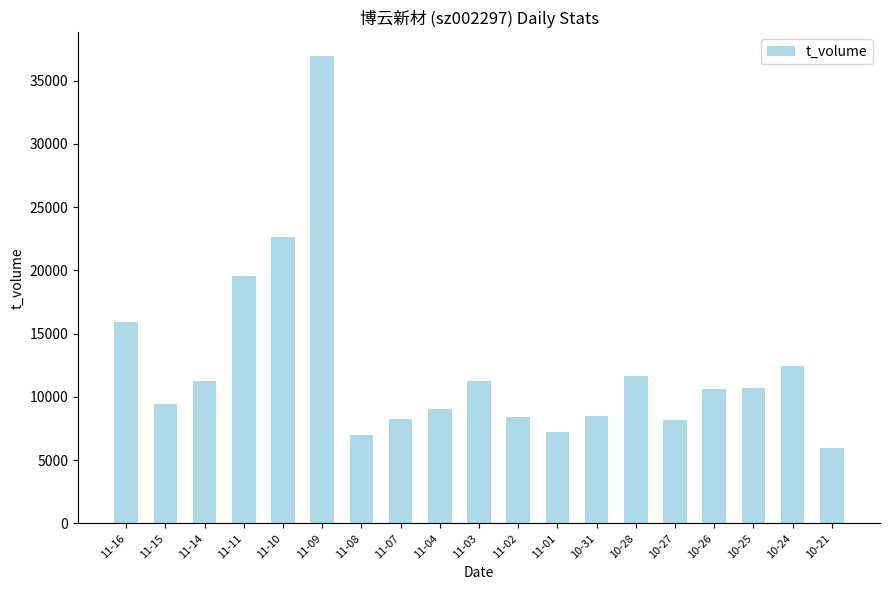

What is the greatest value displayed?

36962